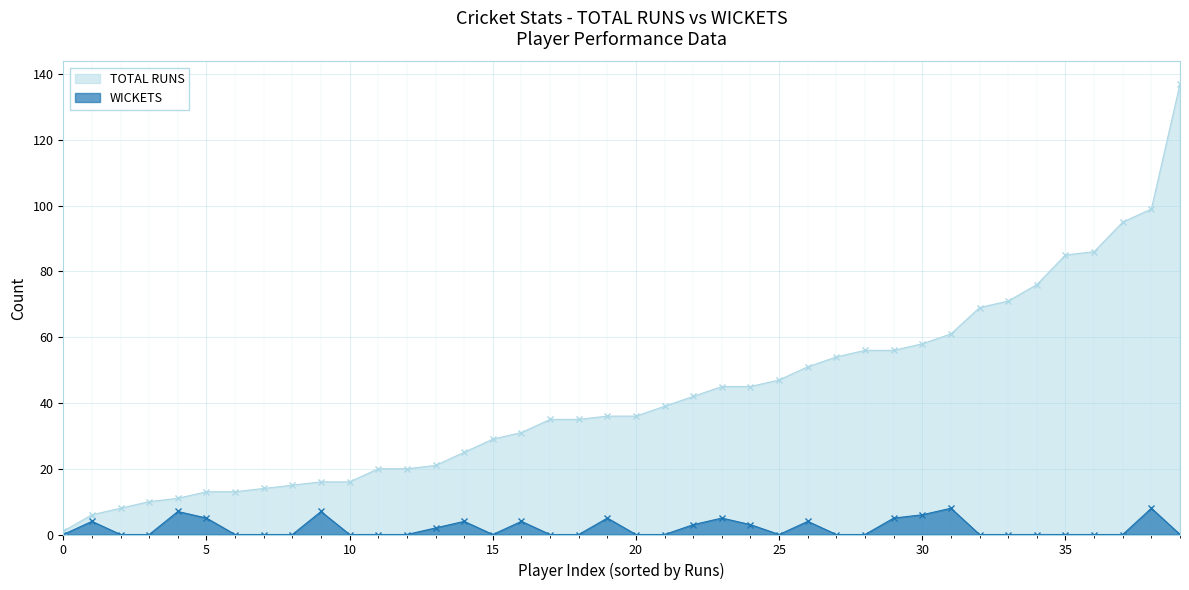

Which series has the largest range (max minus min)?

TOTAL RUNS